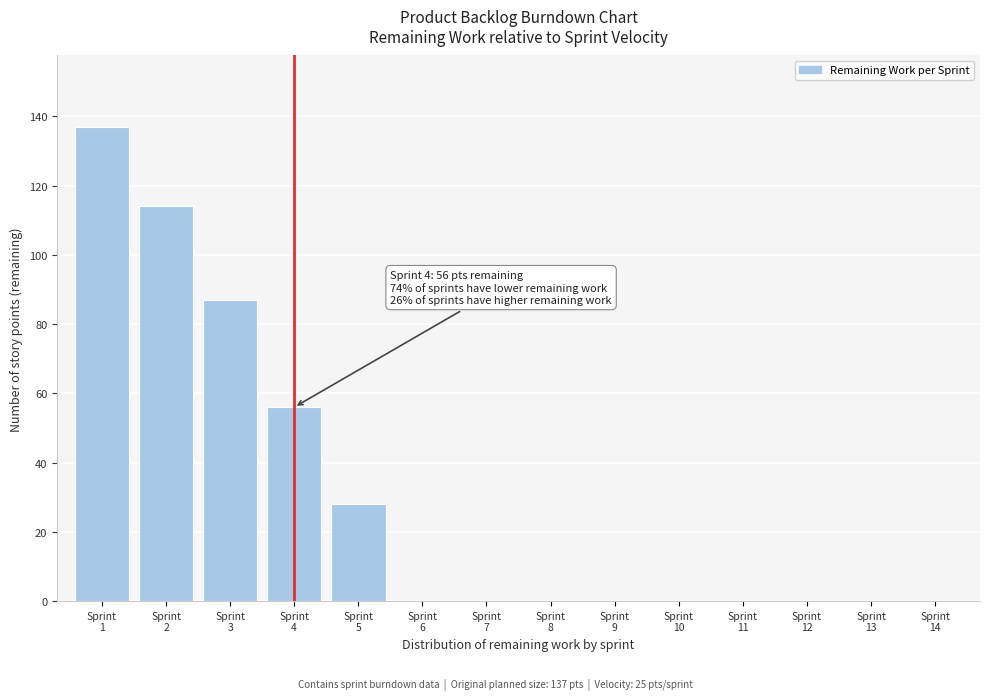

What is the maximum value shown in the chart?

137